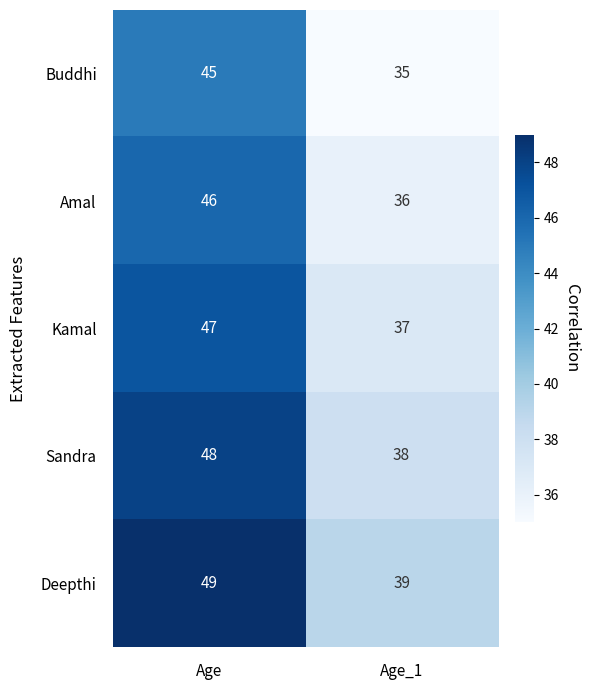

At which category does the chart reach its minimum across all series?

Age_1